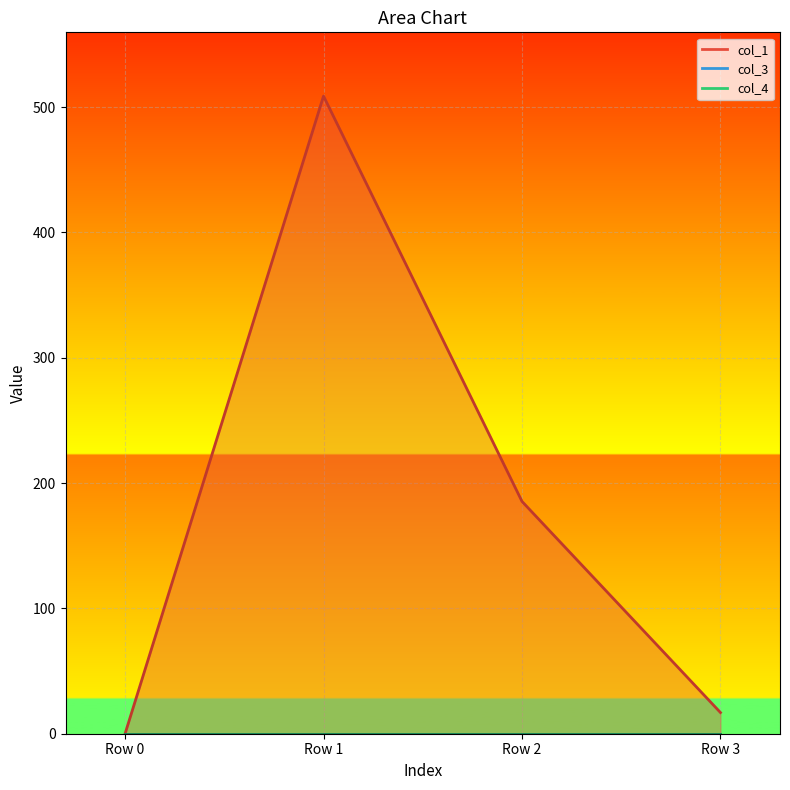

True or false: col_4 has more than 1 points higher than both neighbors.

False